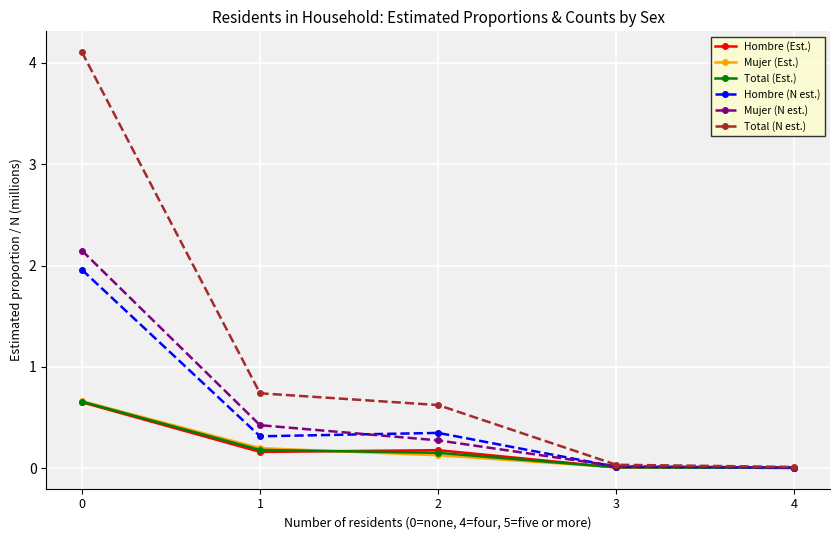

The Mujer (N est.) series shows 0.1 at 2. True or false?

False